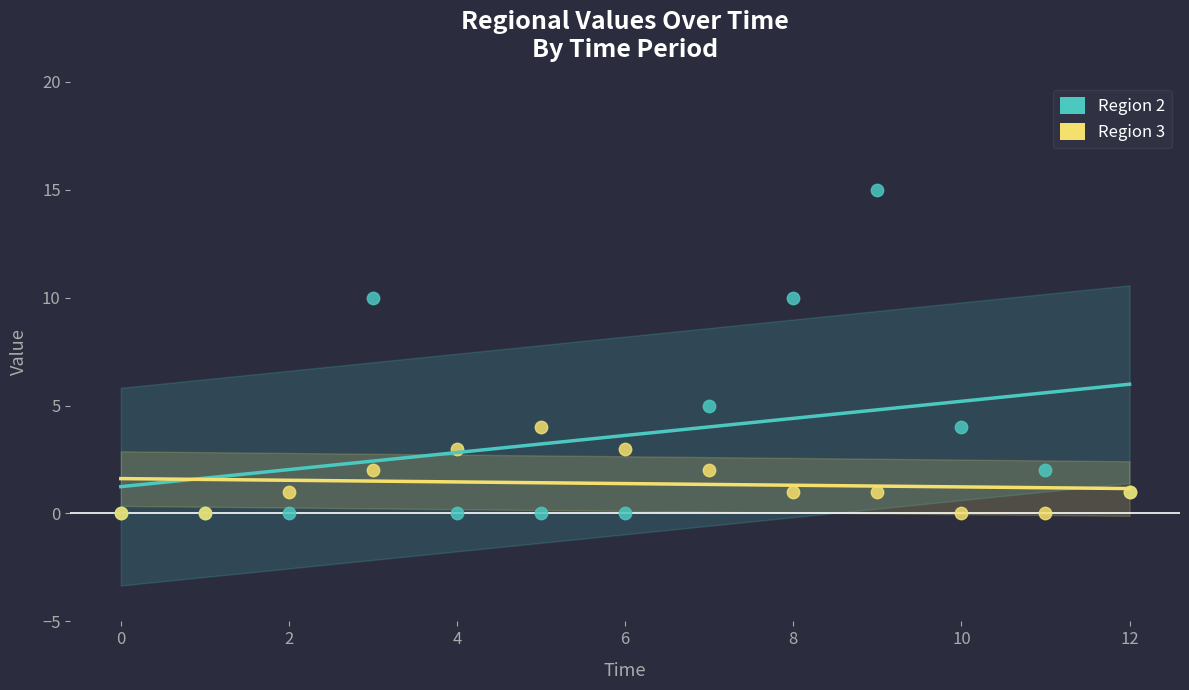

Across all series, what Y value is closest to 7?

5